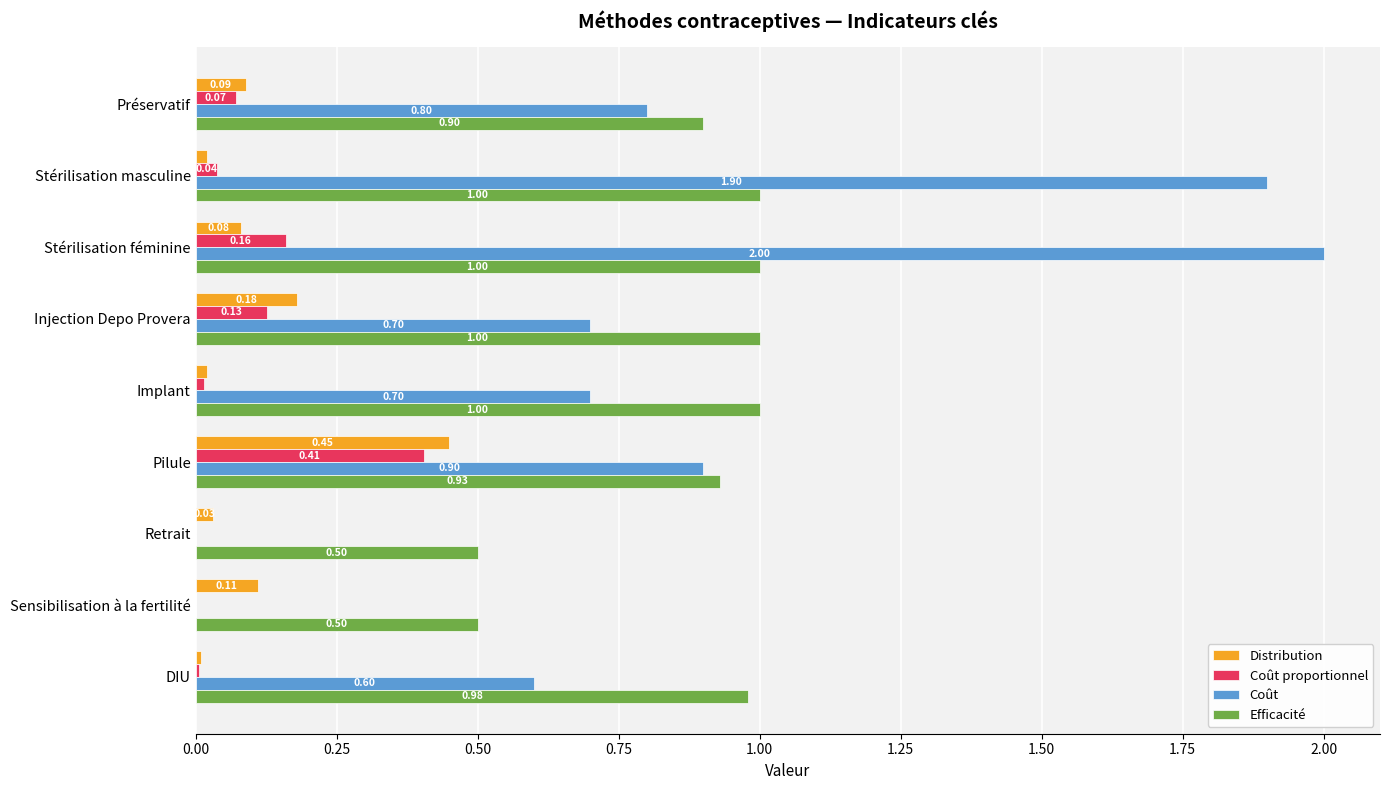

Which label corresponds to the largest value in the chart?

Stérilisation féminine